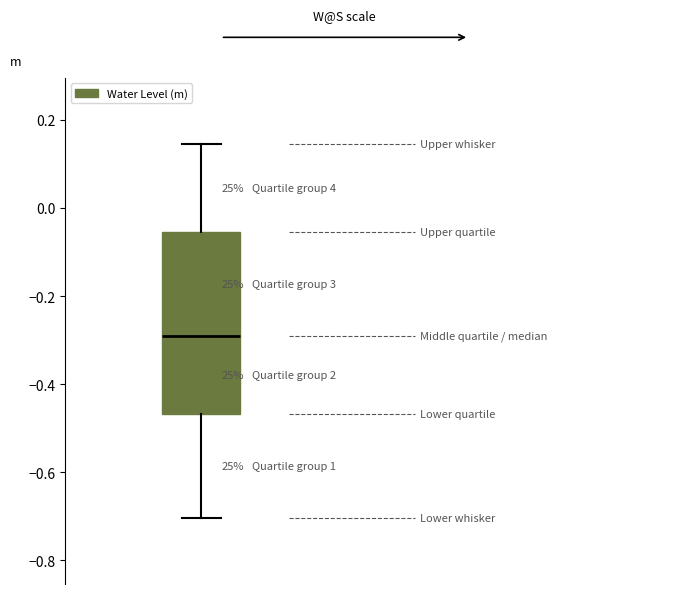

Where is the upper edge of the box on the y-axis? The values are not printed on the chart, so give them approximately, as read against the axis.

-0.06